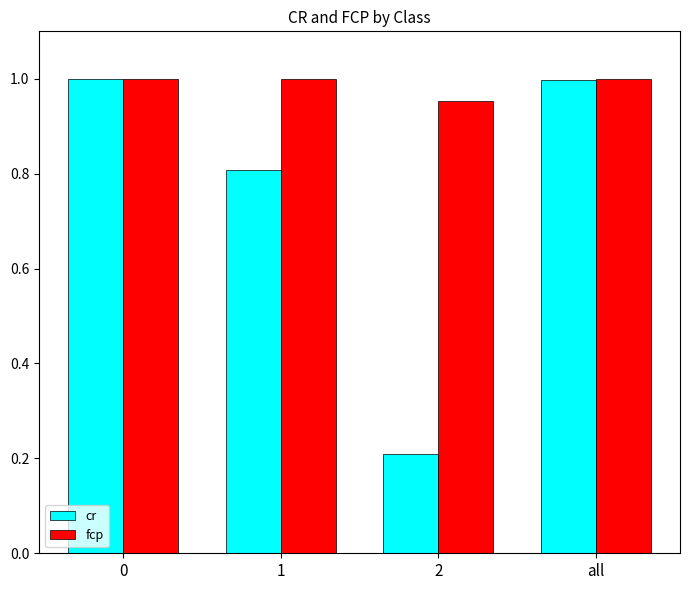

What is the total value across all series at 0?

2.0